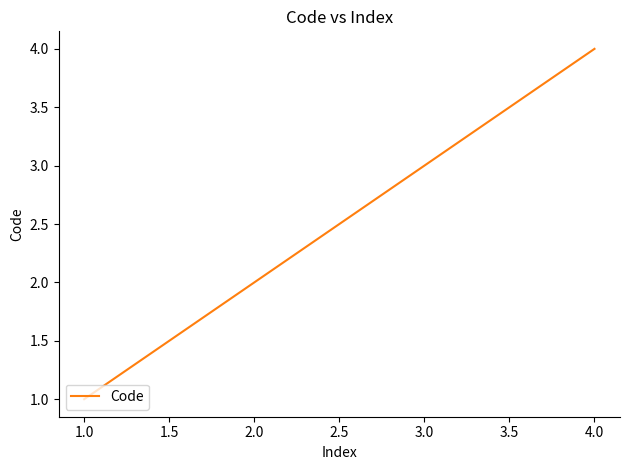

Does the chart have visible grid lines?

No